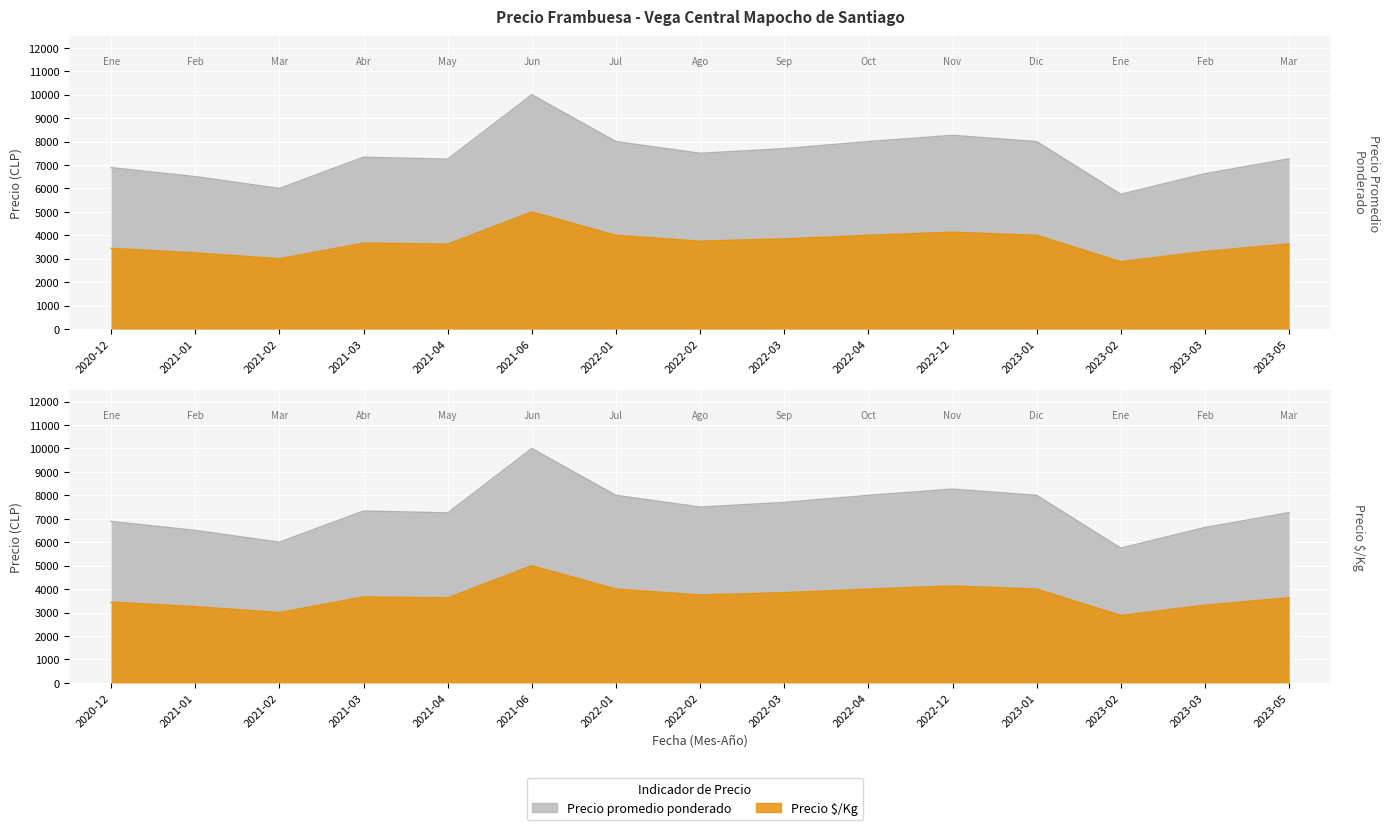

True or false: Precio $/Kg and Precio promedio ponderado intersect in this chart.

False